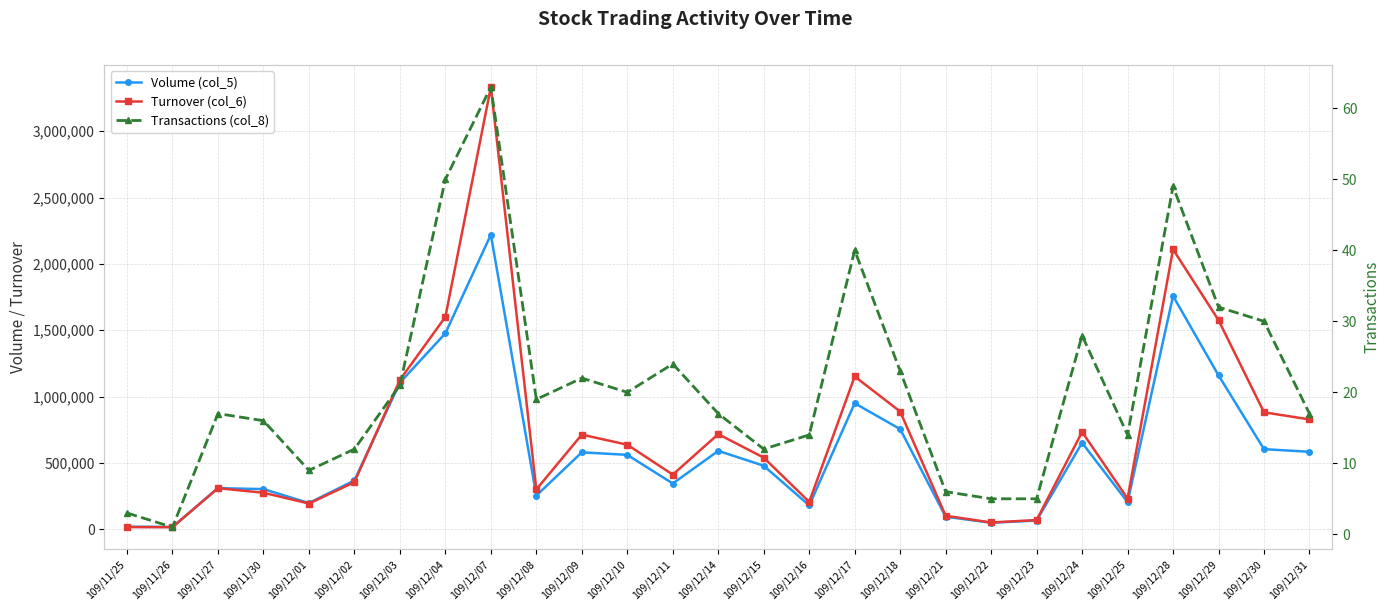

Is this an area chart (filled region under the line)?

No